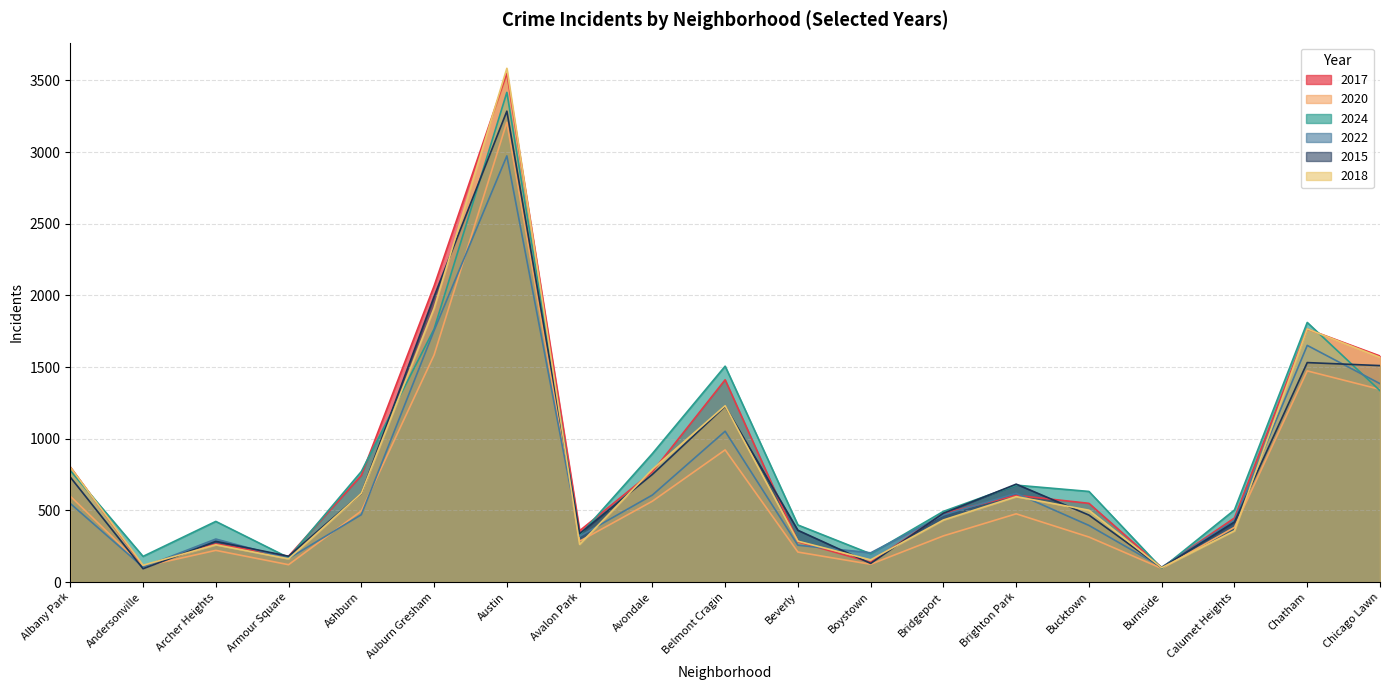

At which label does 2015 reach its minimum?

Andersonville